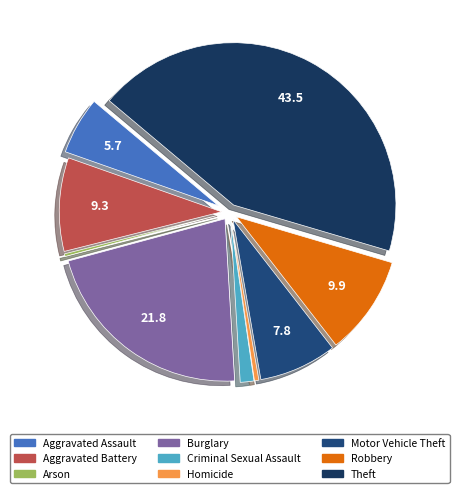

Rank the categories by value from highest to lowest.

Theft, Burglary, Robbery, Aggravated Battery, Motor Vehicle Theft, Aggravated Assault, Criminal Sexual Assault, Homicide, Arson